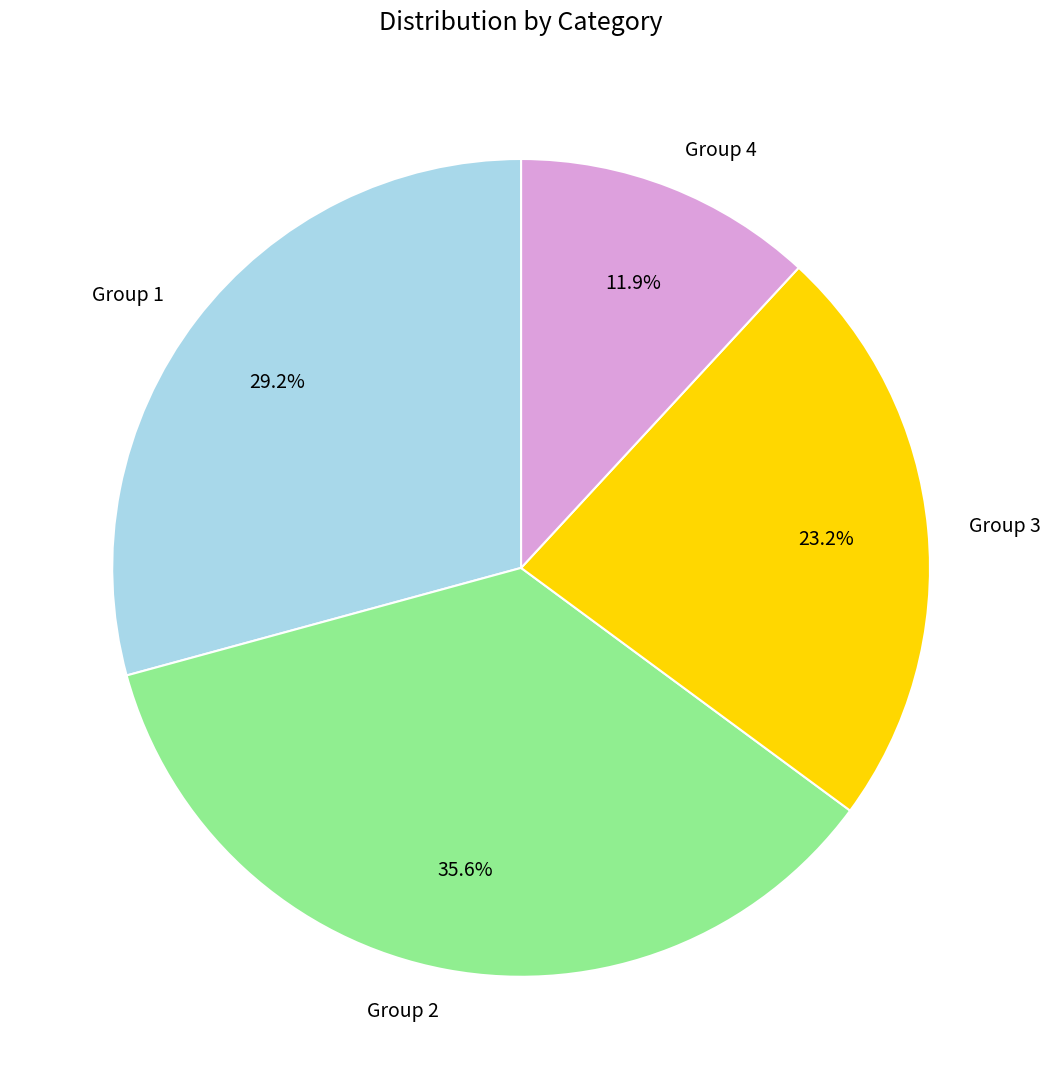

How much of the chart is everything except Group 2?

64.4%